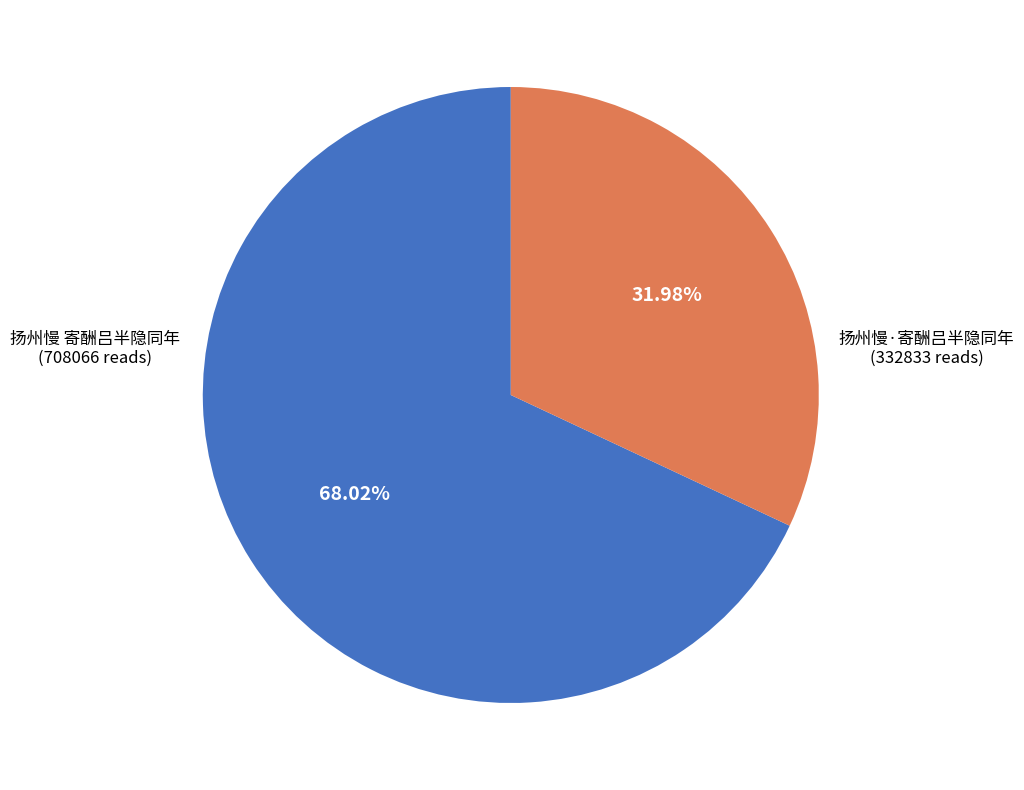

Is there a majority slice in this chart?

Yes